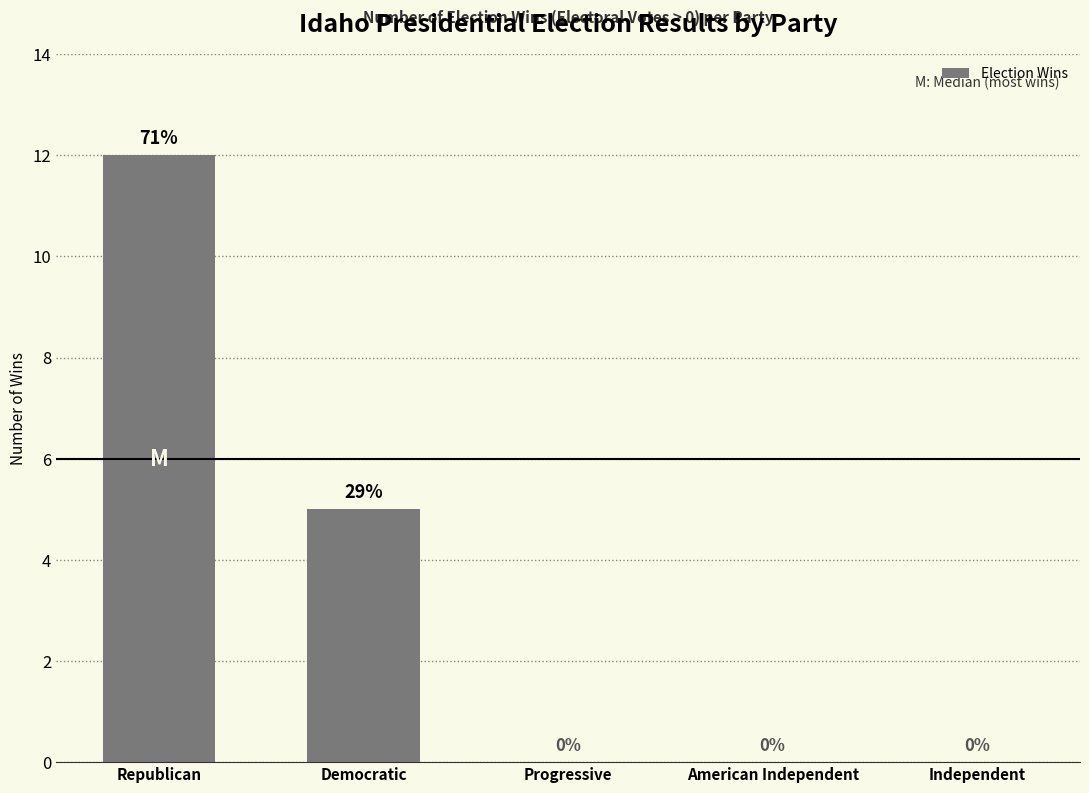

Does the chart contain stacked bars?

No